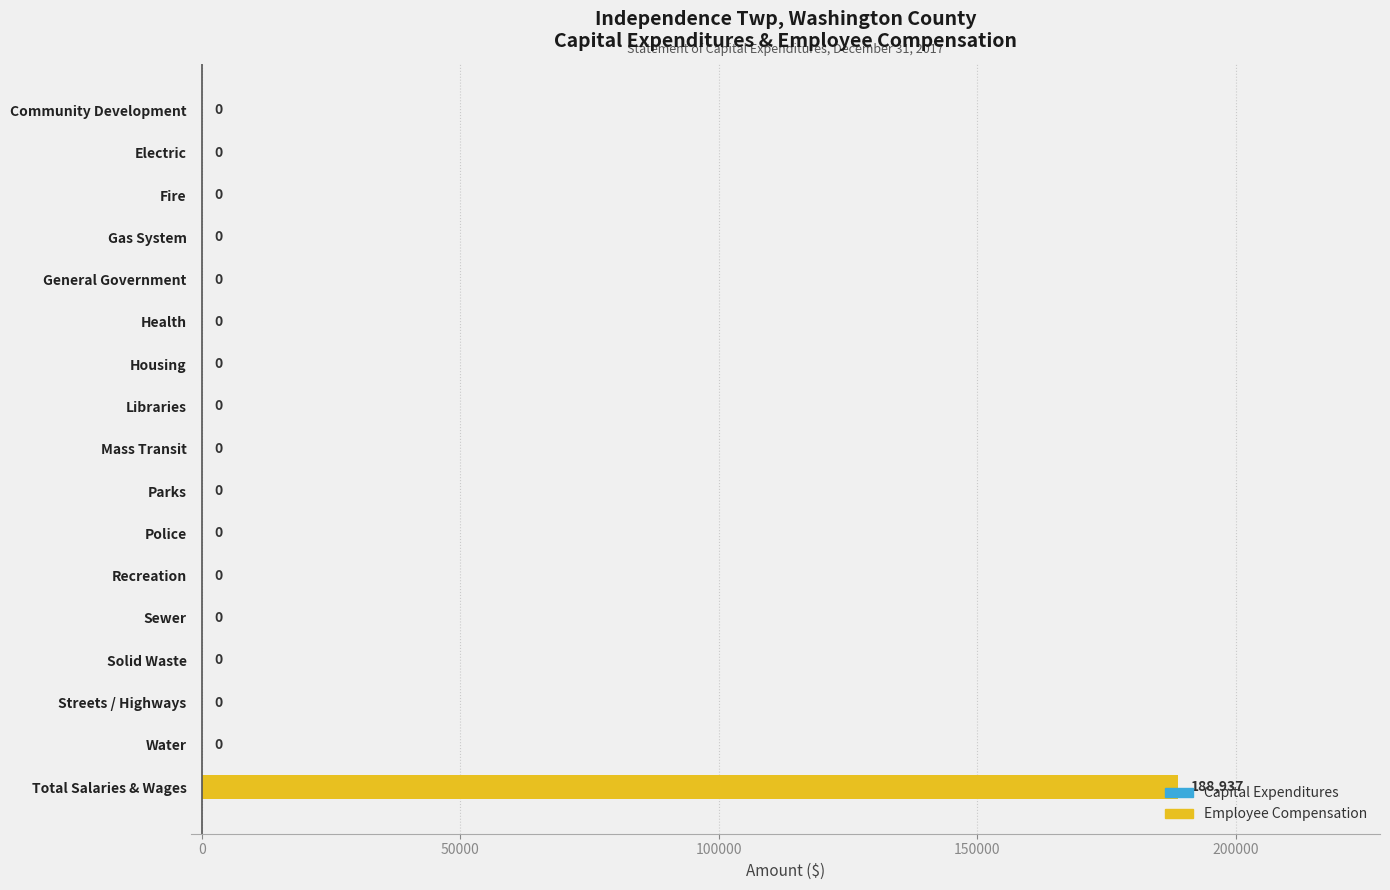

Are the bars grouped side by side (vs. stacked)?

No